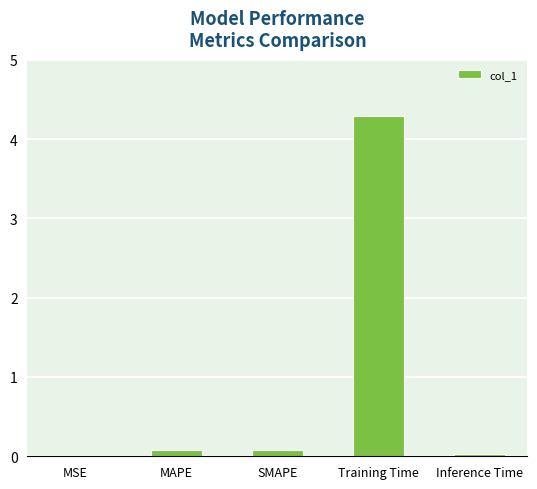

Read the value at Training Time.

4.3